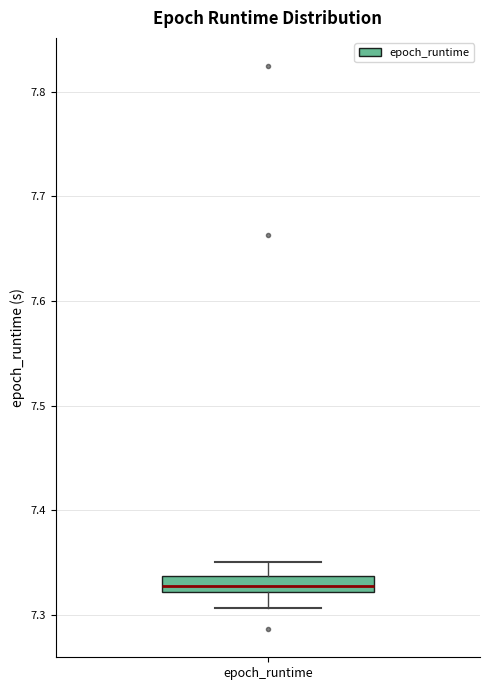

Read this box plot against the y-axis: the position of the median line, the range covered by the box, and the ends of both whiskers. The values are not printed on the chart, so give them approximately, as read against the axis.

median 7.33, box 7.32 to 7.34, whiskers 7.31 to 7.35